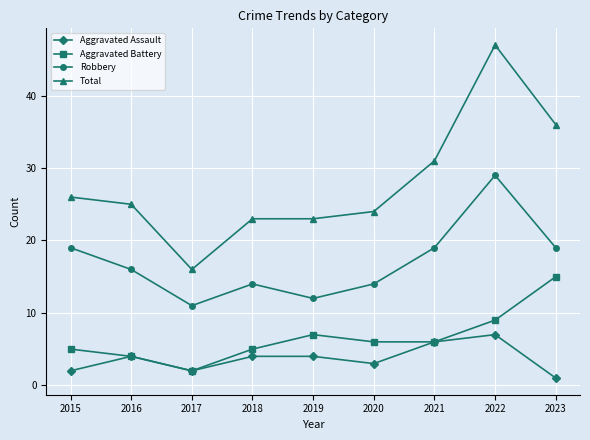

What is the total value across all series at 2021?

62